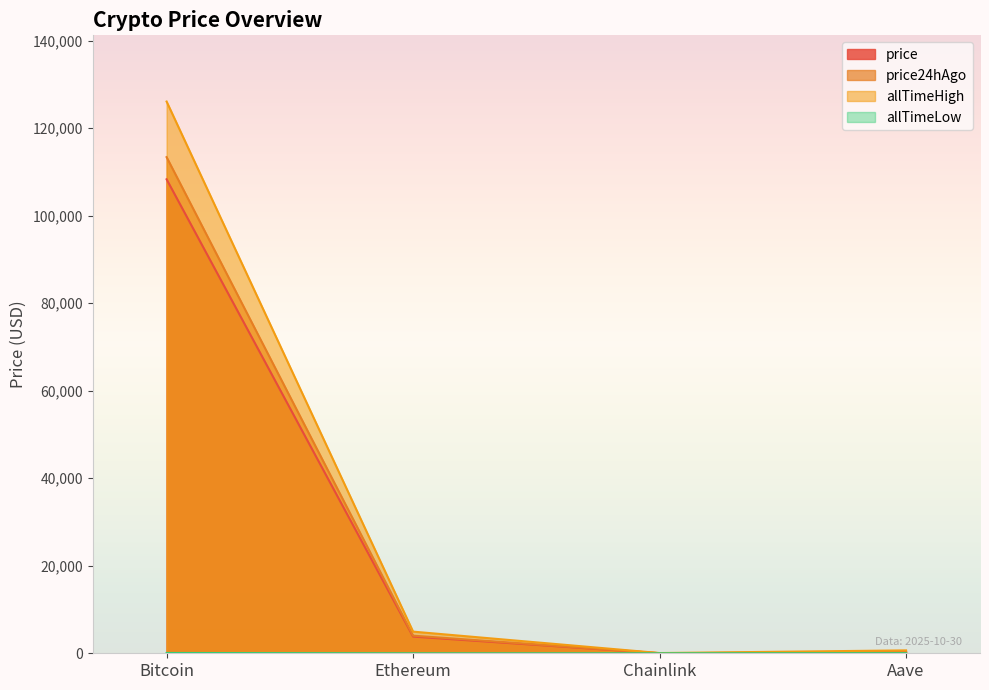

What is the total value across all series at Aave?

1138.0